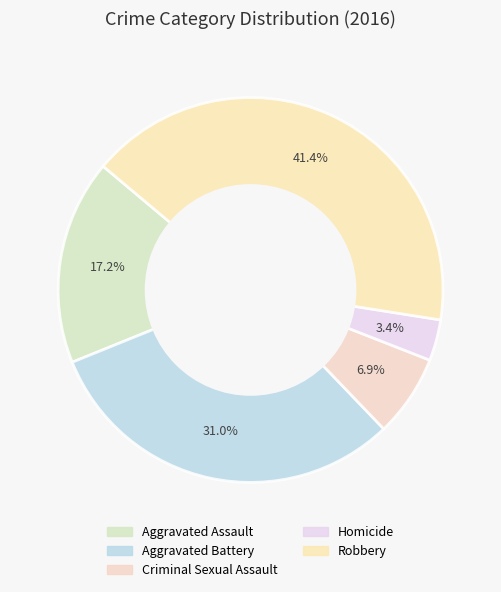

How many segments does this pie chart have?

5